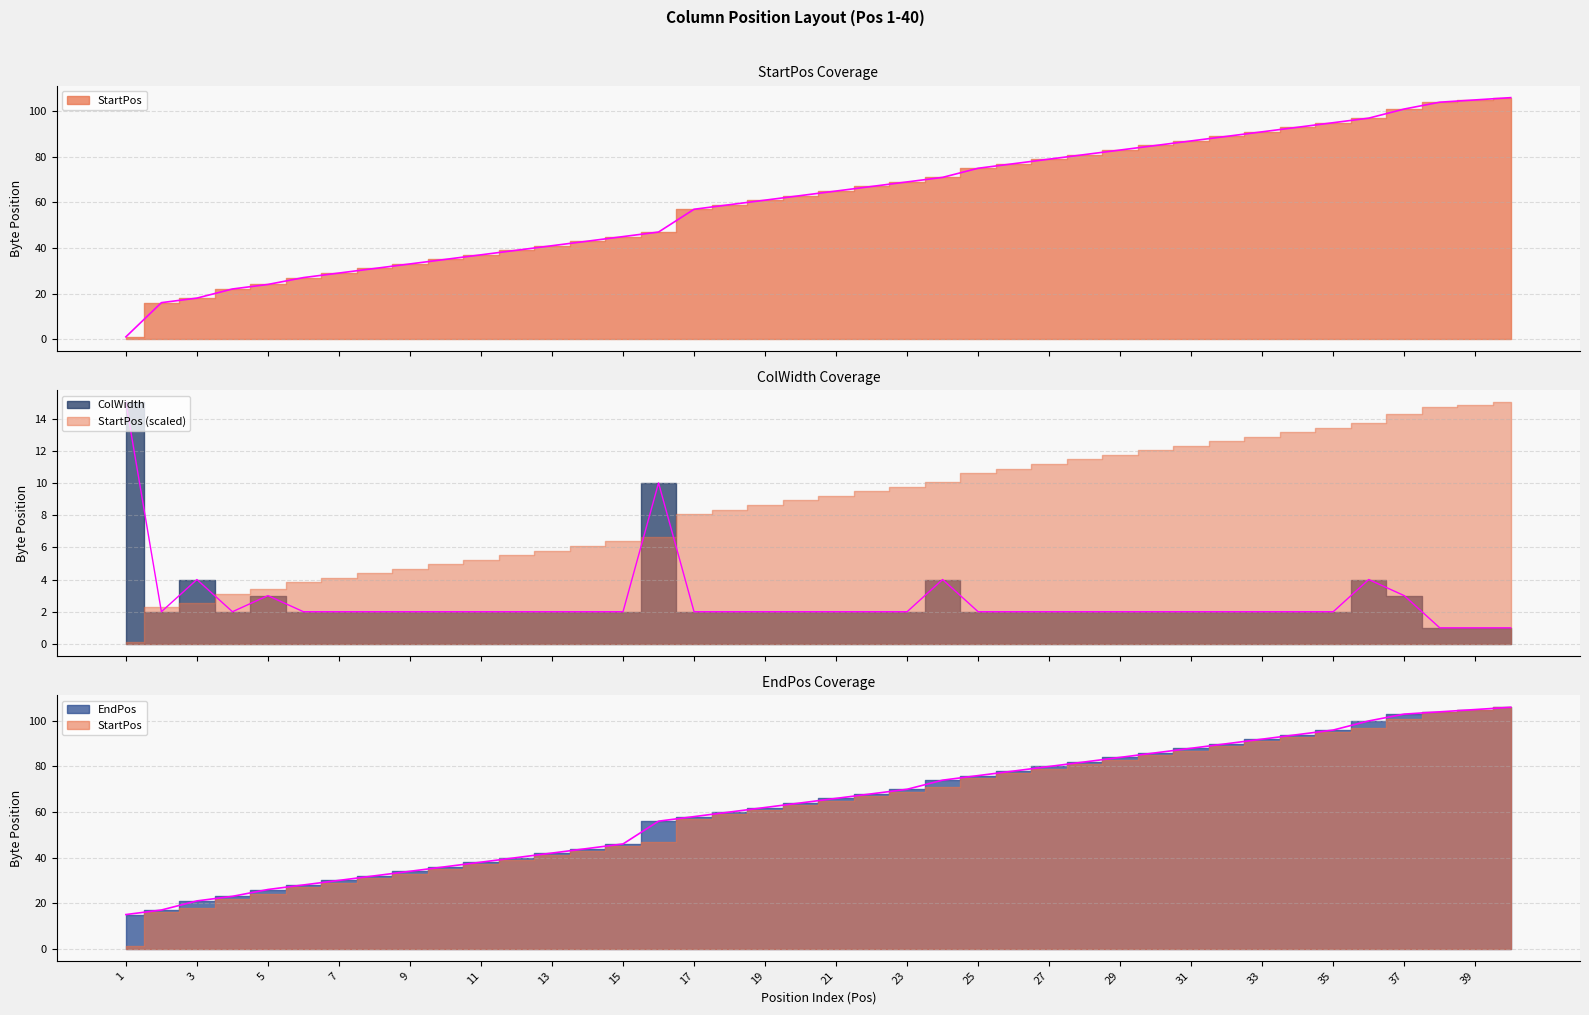

What is the highest value of the ColWidth series?

15